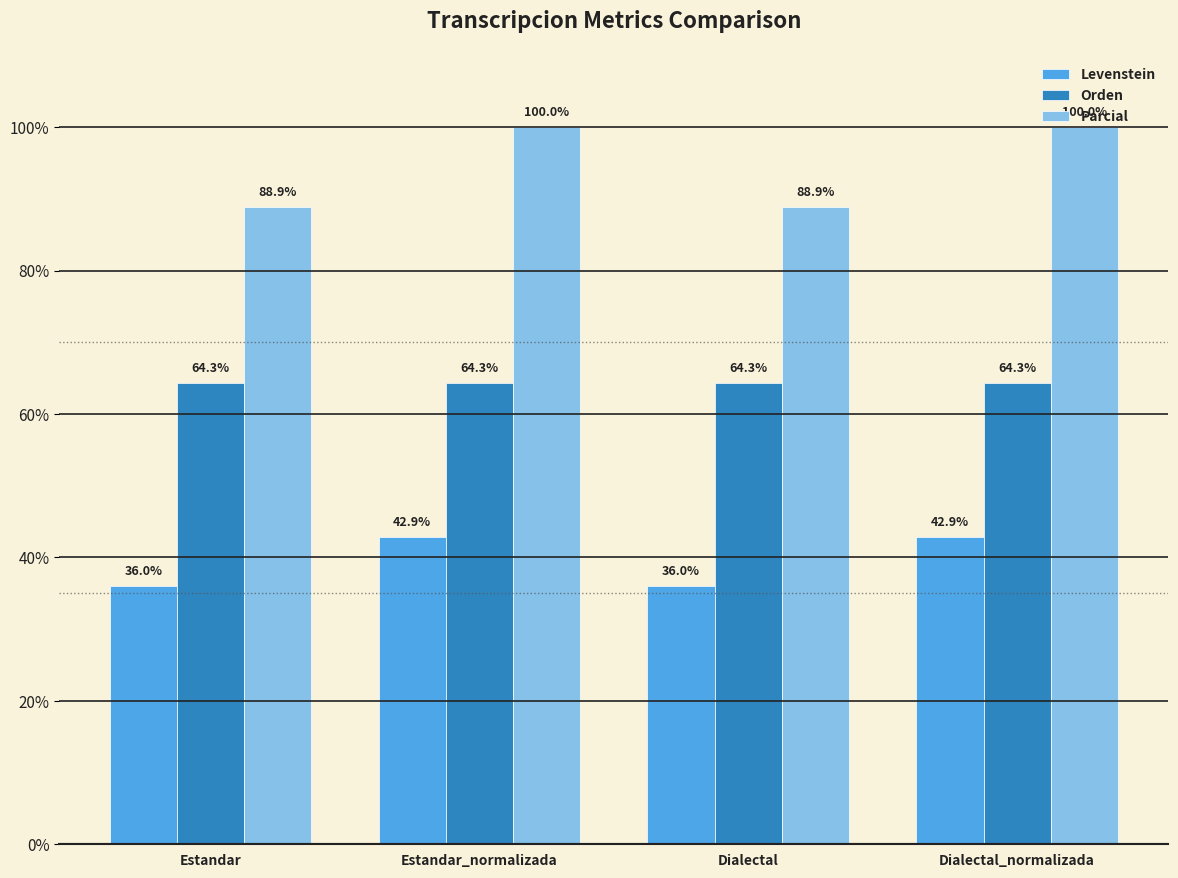

What is the label of the 1st bar from the right?

Dialectal_normalizada